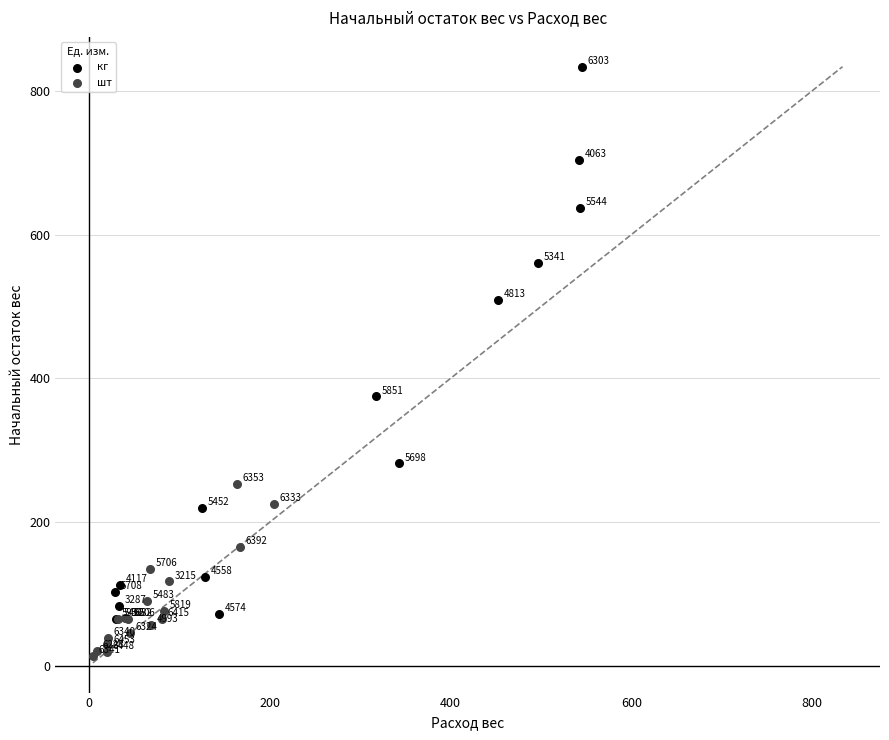

Which series reaches the maximum Y coordinate?

кг